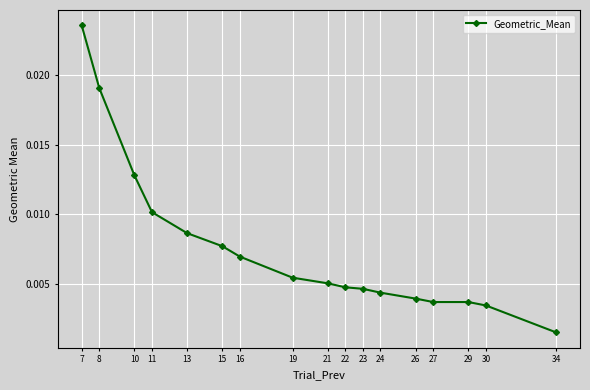

Between 10 and 13, which is larger?

10